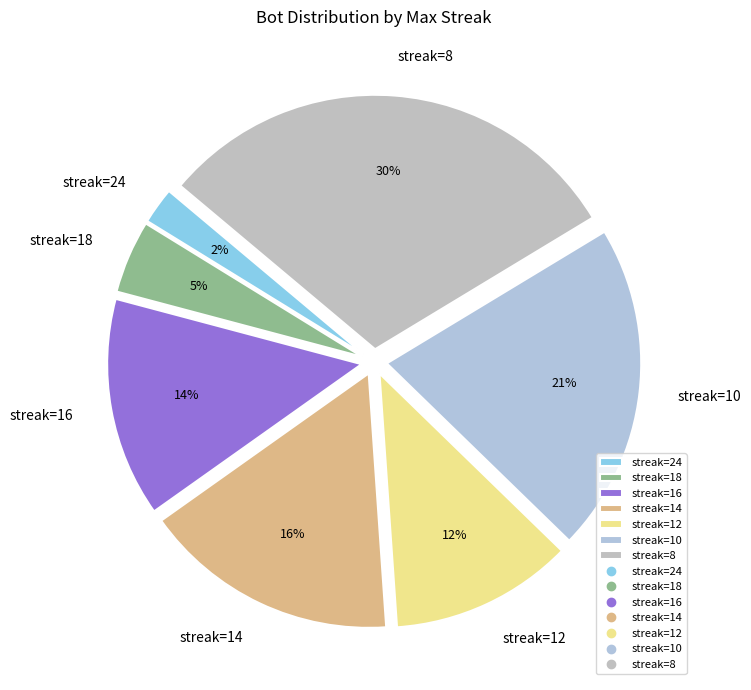

The streak=8 slice represents 30% of the pie. True or false?

True